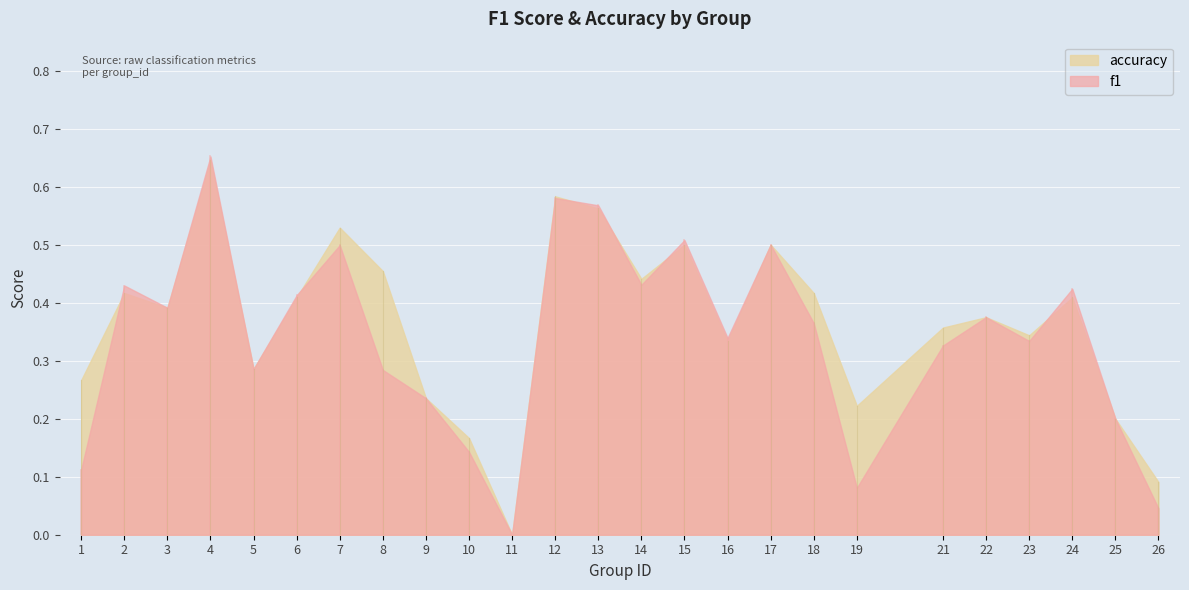

Between 8 and 1, which is larger?

8